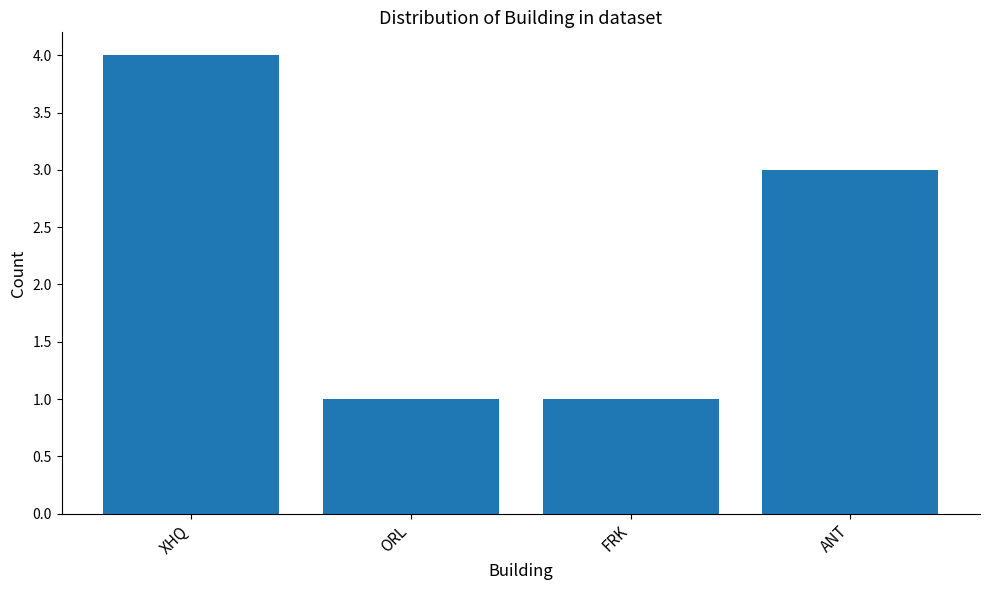

Which category has the highest value across all series?

XHQ